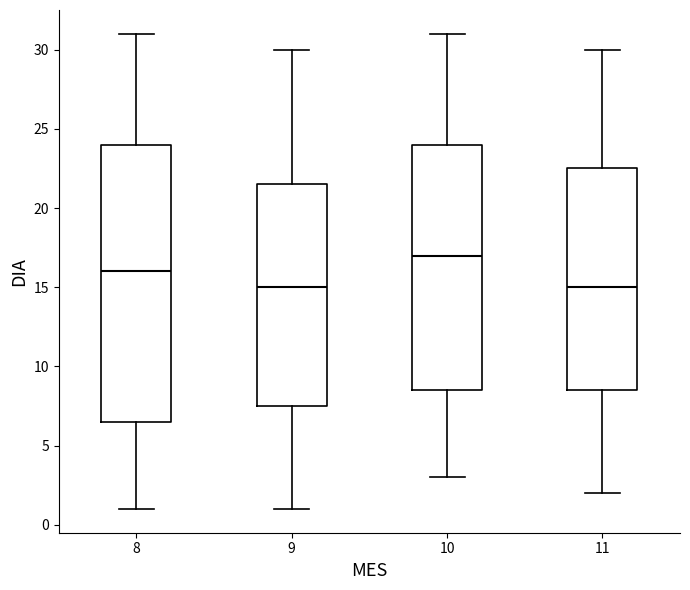

Reading left to right, transcribe this box plot: for each box, give where its median line is, the range the box spans, and where its two whiskers end, as read against the y-axis. The values are not printed on the chart, so give them approximately, as read against the axis.

8: median 16.0, box 6.5 to 24.0, whiskers 1.0 to 31.0
9: median 15.0, box 7.5 to 21.5, whiskers 1.0 to 30.0
10: median 17.0, box 8.5 to 24.0, whiskers 3.0 to 31.0
11: median 15.0, box 8.5 to 22.5, whiskers 2.0 to 30.0